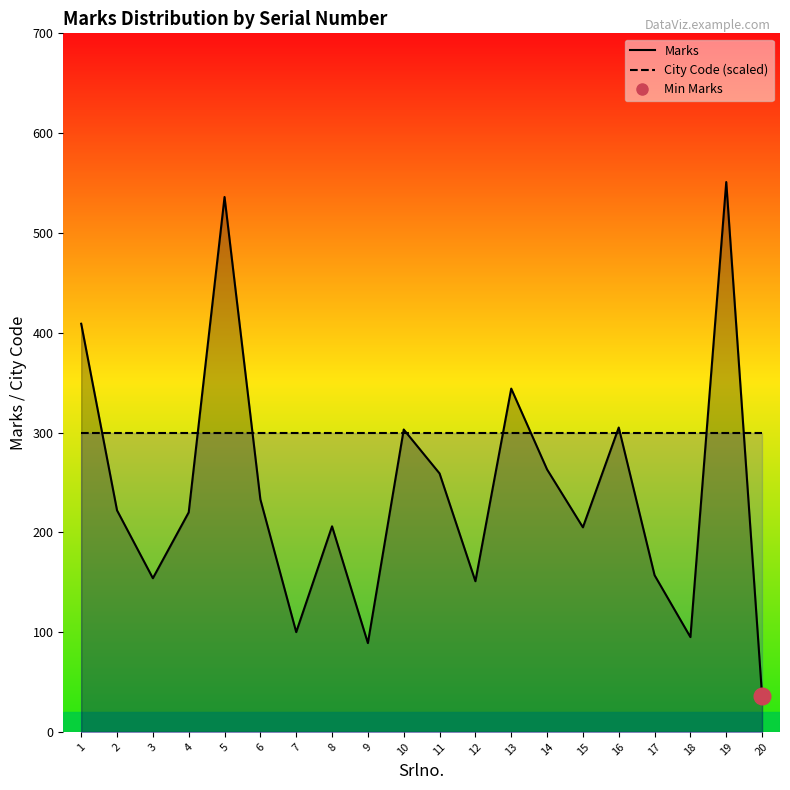

Approximately how many times larger is the value at 17 compared to 3?

1.0